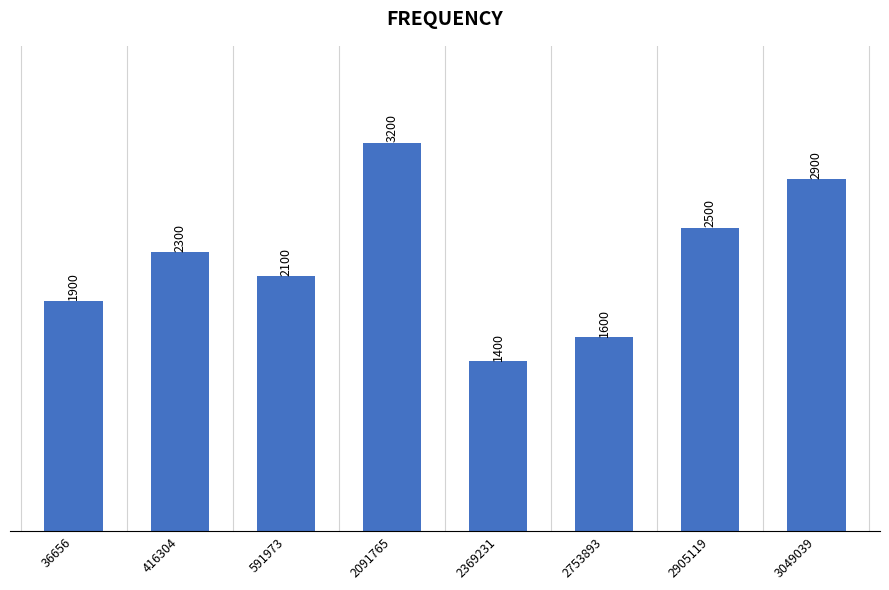

The value at 3049039 is 2900. True or false?

True